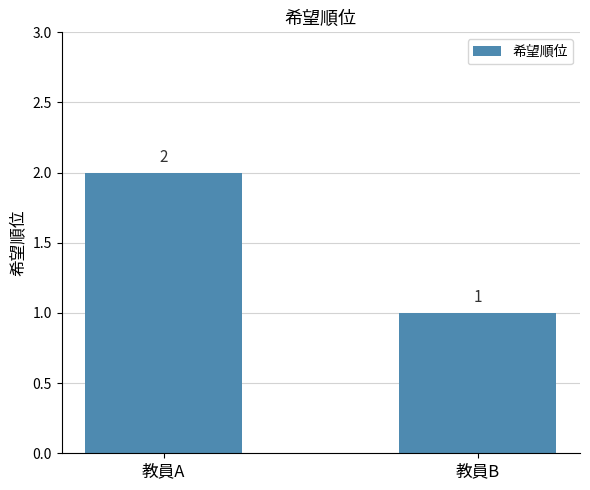

What is the minimum value shown in the chart?

1